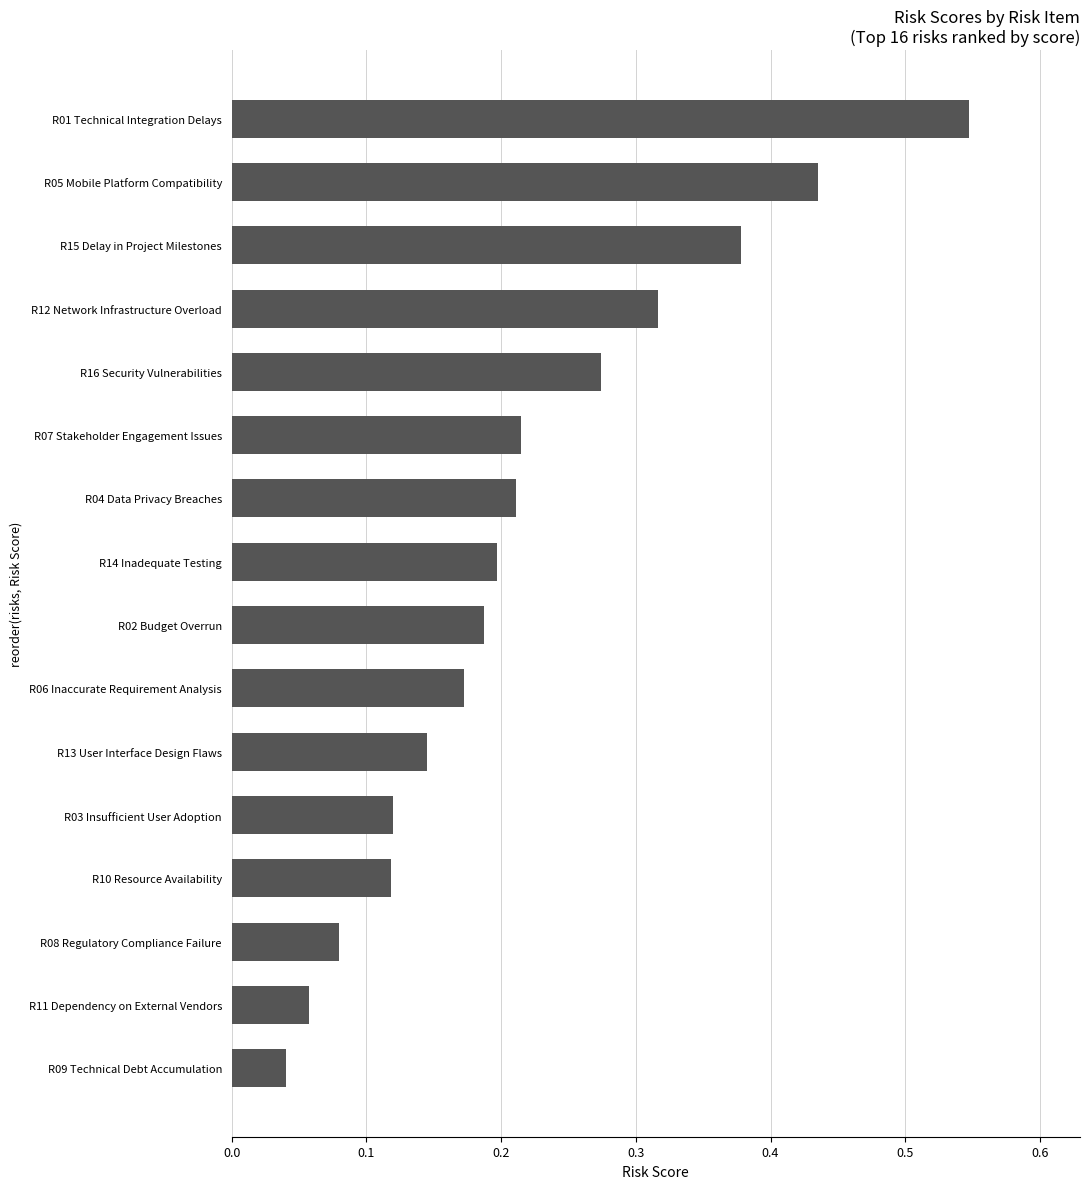

Which category has the highest value across all series?

R01 Technical Integration Delays